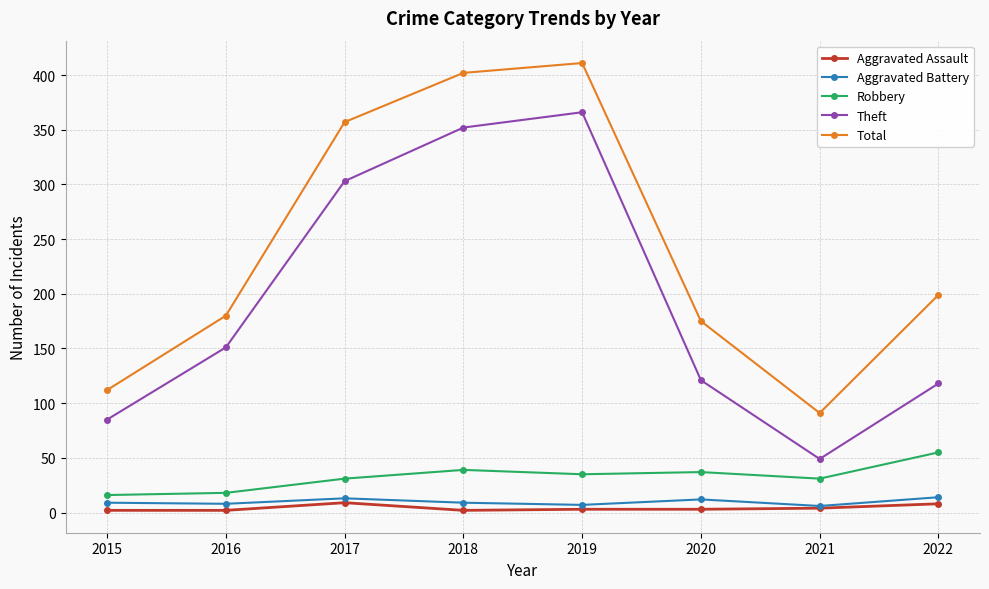

What is the value of the Aggravated Battery point at the 5th from the left?

7